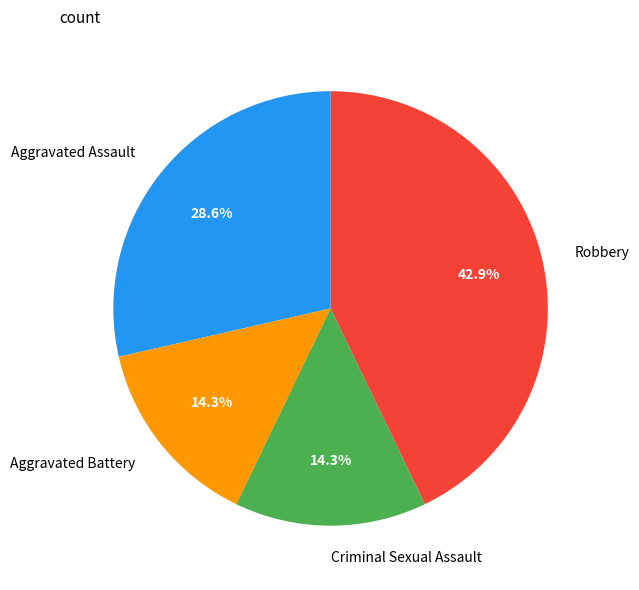

Combined, do Aggravated Battery and Criminal Sexual Assault account for over 50%?

No